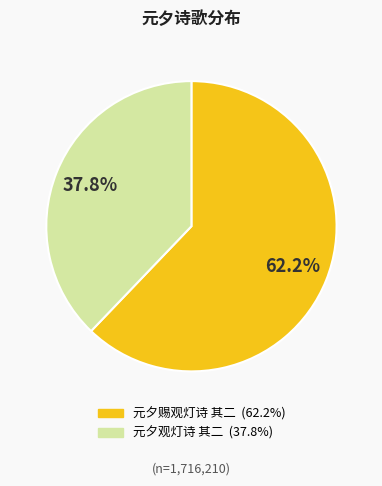

Does any single category account for the majority?

Yes